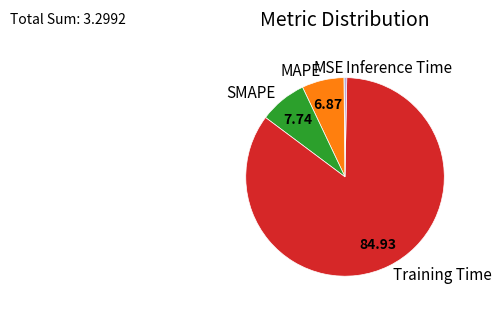

Does any single category account for the majority?

Yes